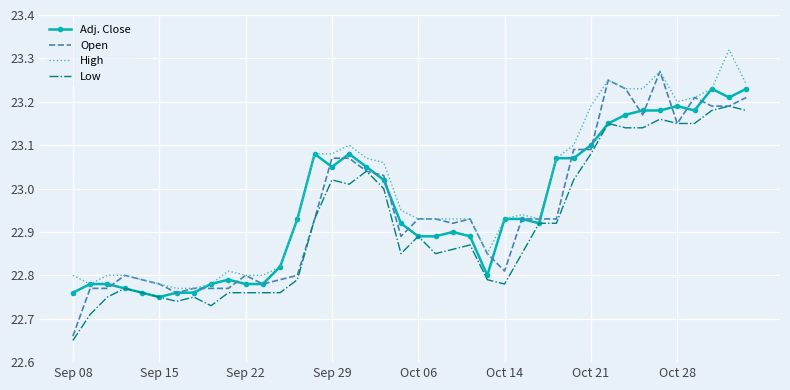

List the series in order of their peak value, highest first.

High, Open, Adj. Close, Low